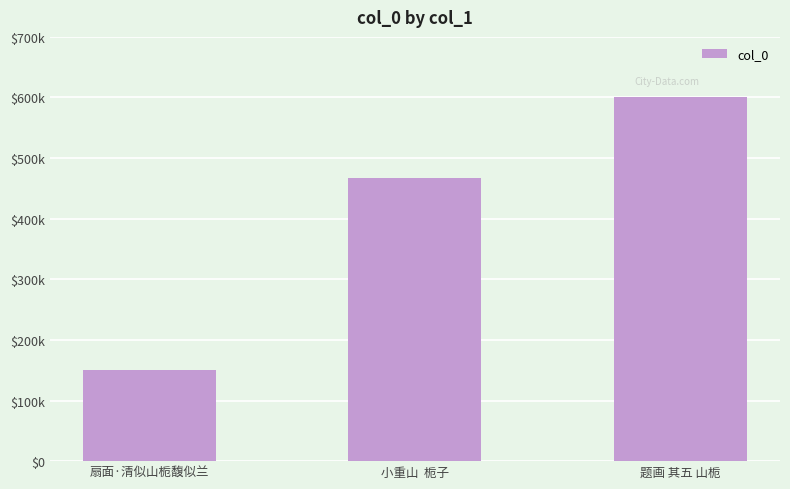

Count the values in the range 151136 to 600673.

3